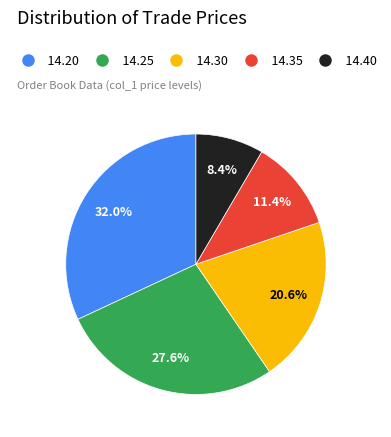

How many segments does this pie chart have?

5